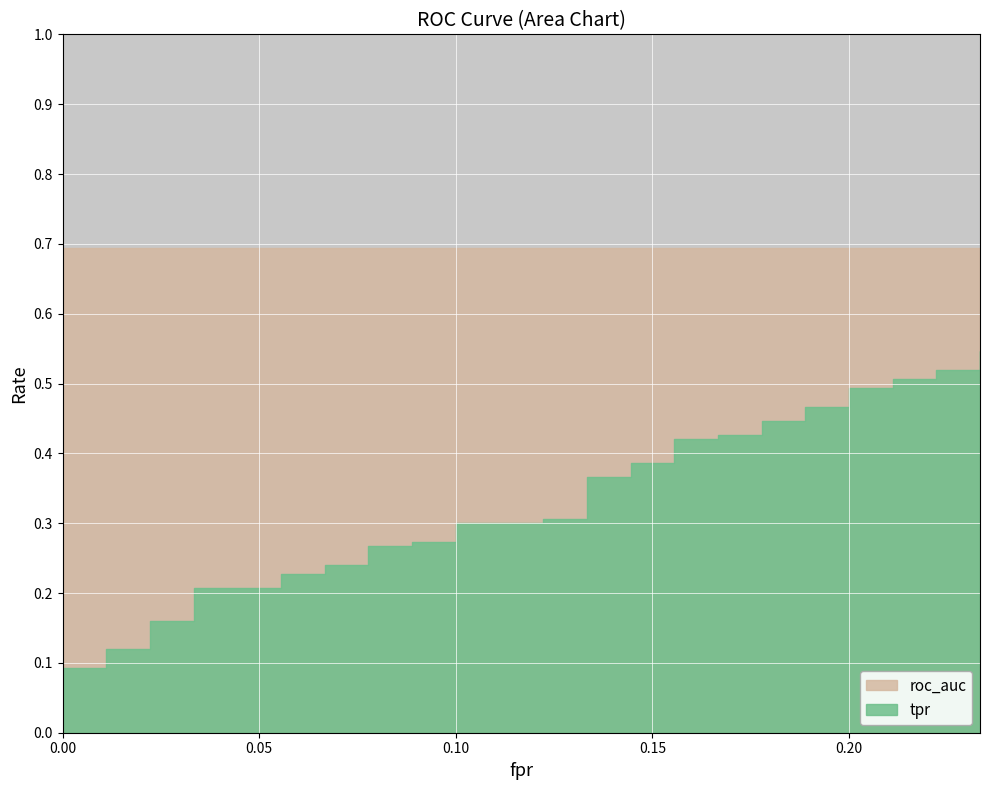

The roc_auc series shows 0.2 at 13. True or false?

False